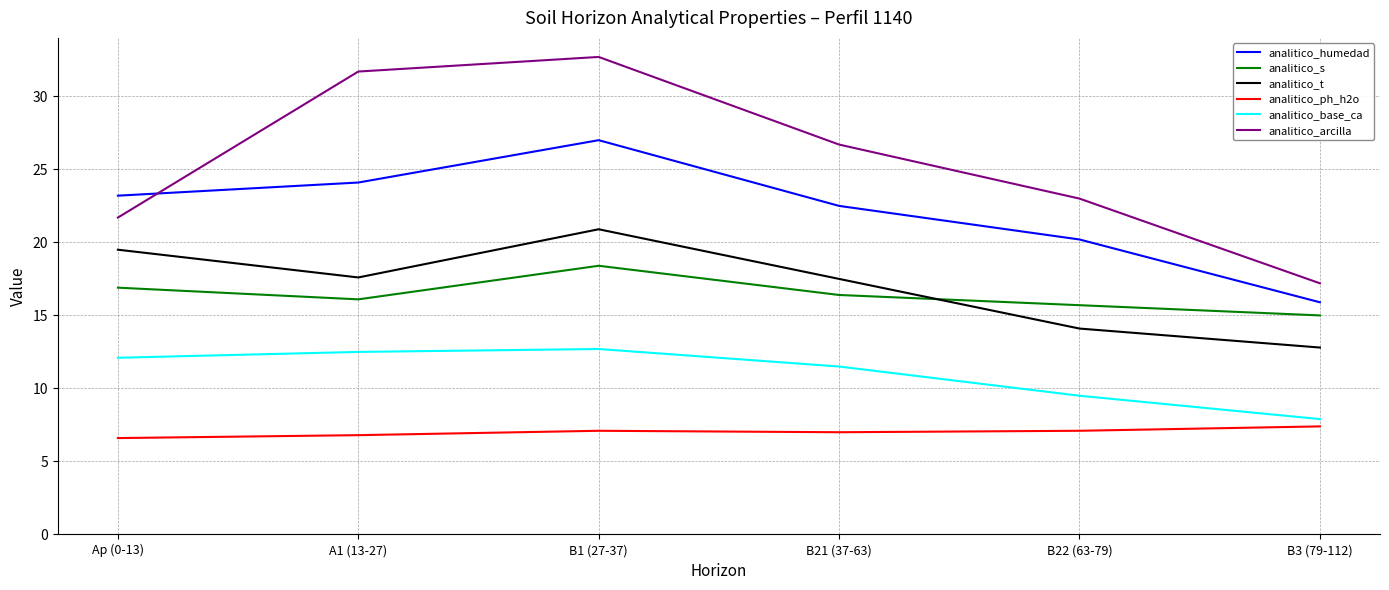

What is the difference between the maximum and second lowest values in the analitico_ph_h2o series?

0.6